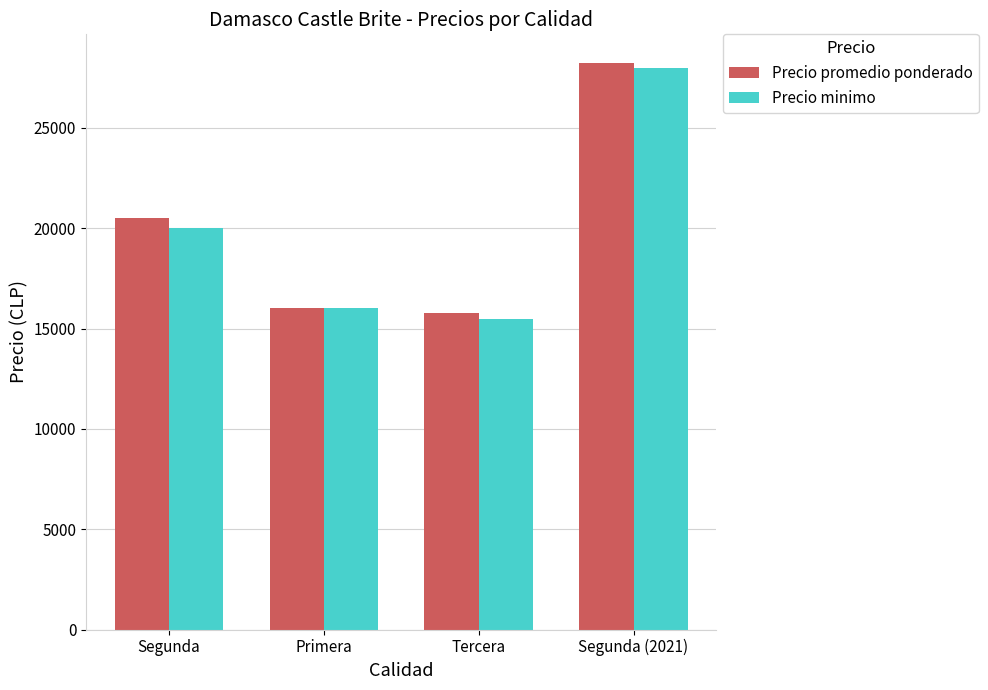

True or false: Precio promedio ponderado has a value of 16000 at Primera.

True